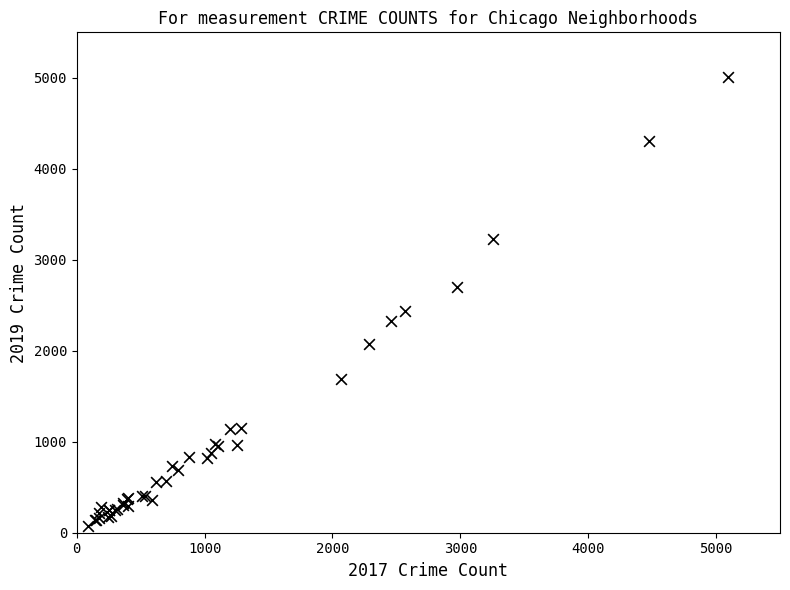

What Y value in the scatter plot is closest to 2542?

2441